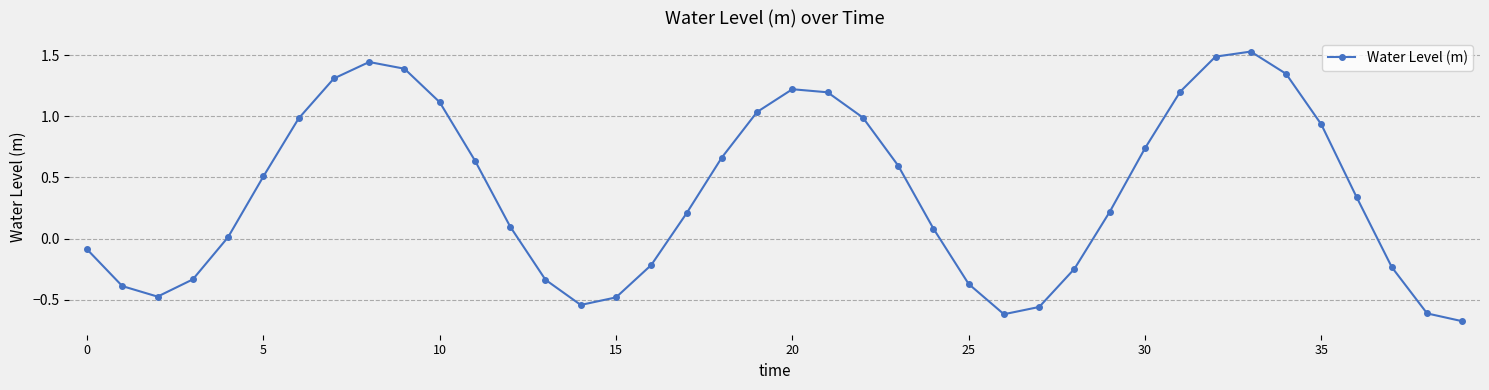

How many points are higher than both their immediate neighbors (excluding endpoints)?

3